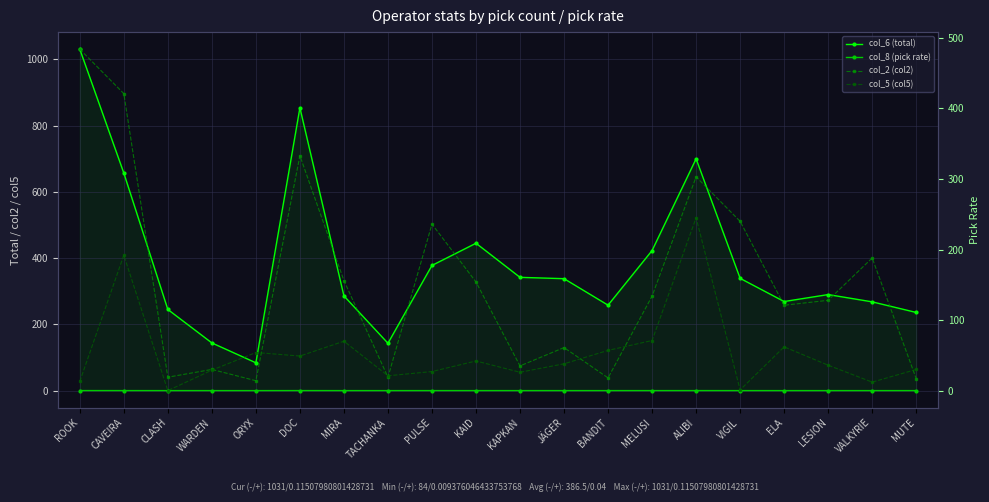

True or false: col_6 (total) has a value of 114.6 at MUTE.

False